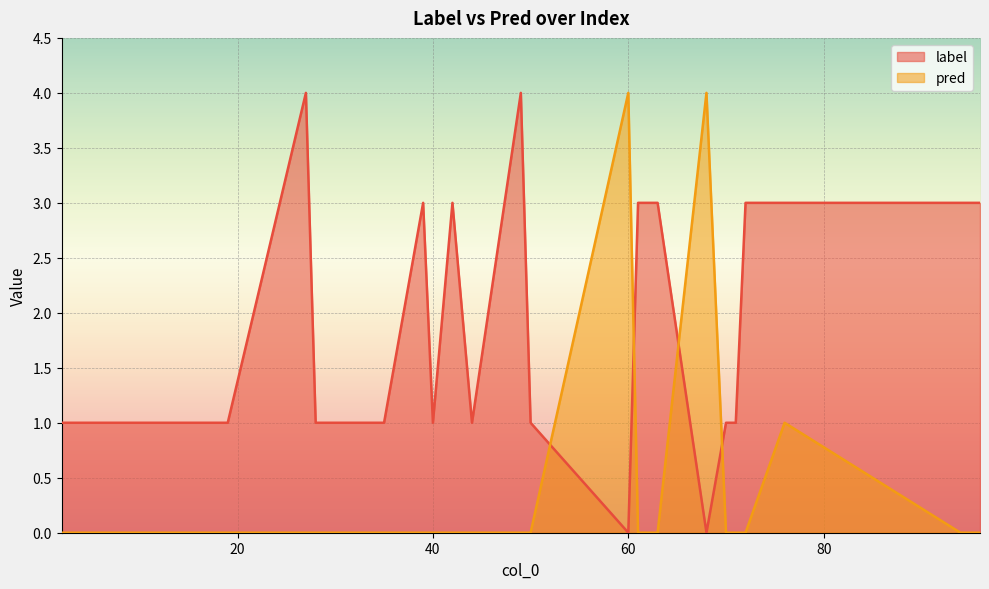

What is the greatest value displayed?

4